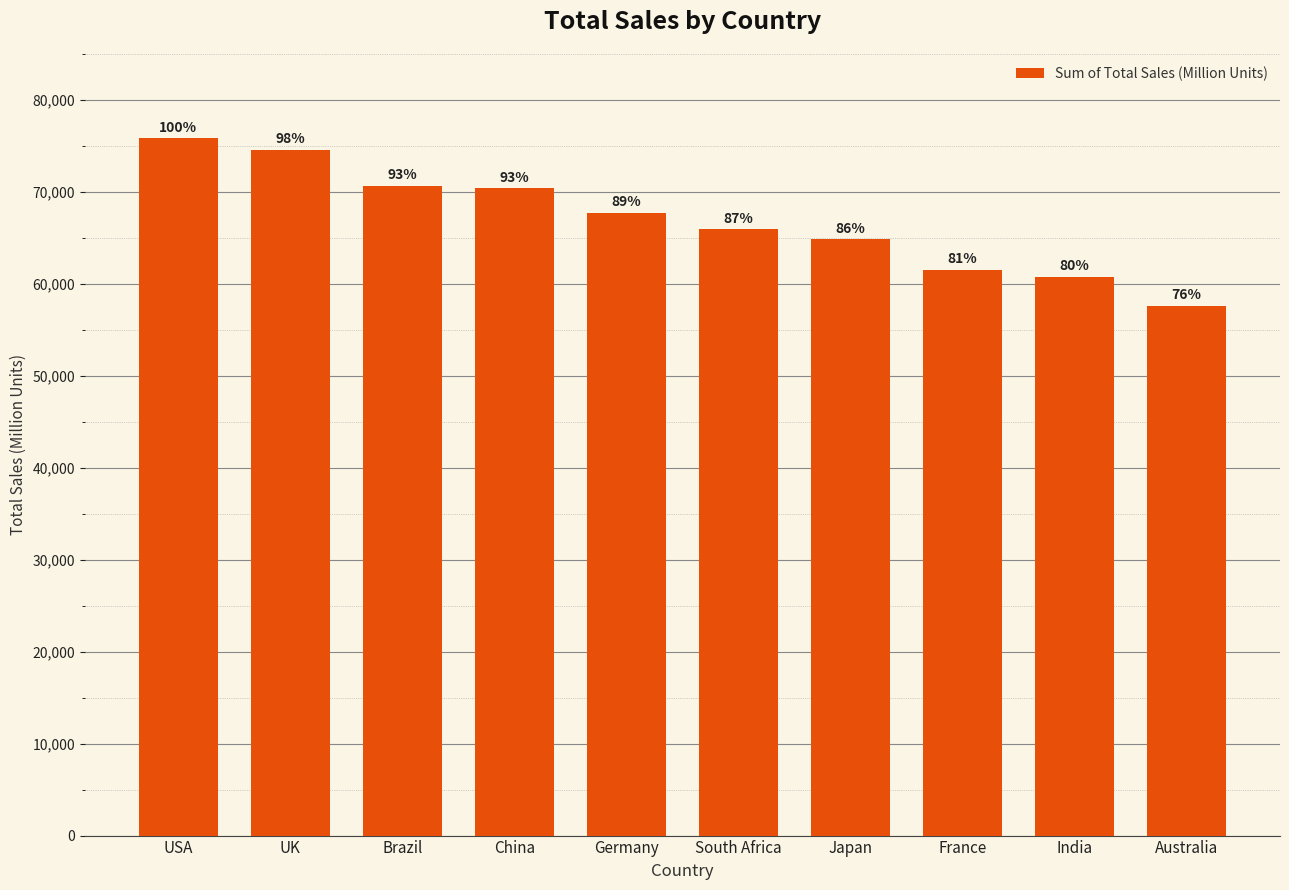

Are the bars horizontal?

No